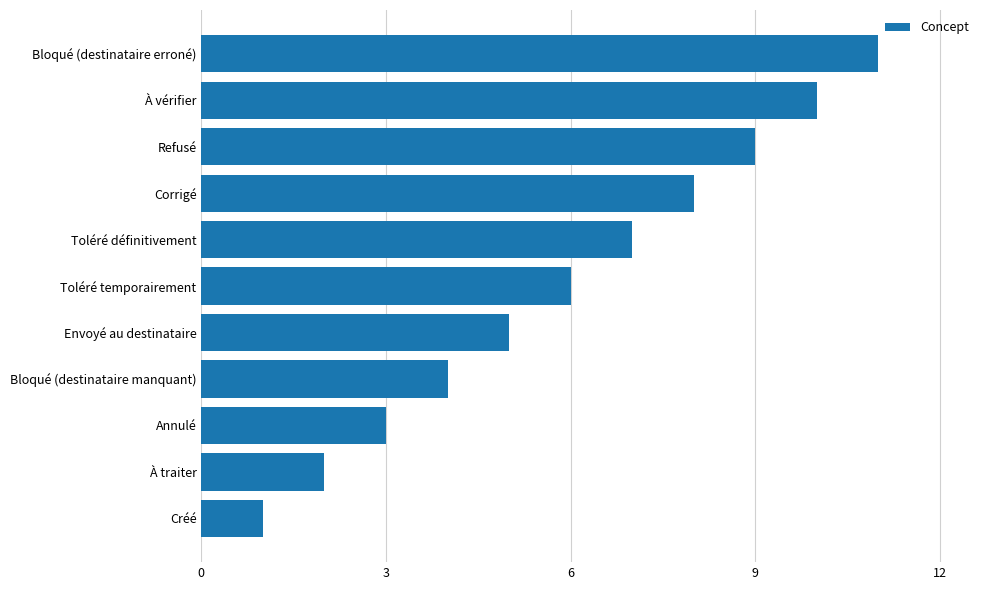

List the labels in order of value, largest first.

Bloqué (destinataire erroné), À vérifier, Refusé, Corrigé, Toléré définitivement, Toléré temporairement, Envoyé au destinataire, Bloqué (destinataire manquant), Annulé, À traiter, Créé